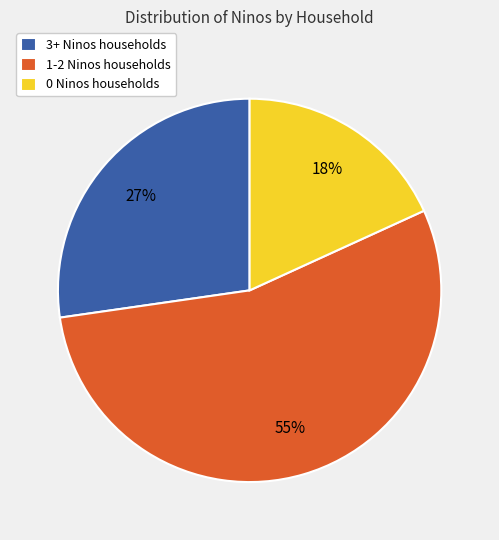

What is the ratio of the value at 1-2 Ninos households to the value at 3+ Ninos households?

2.0